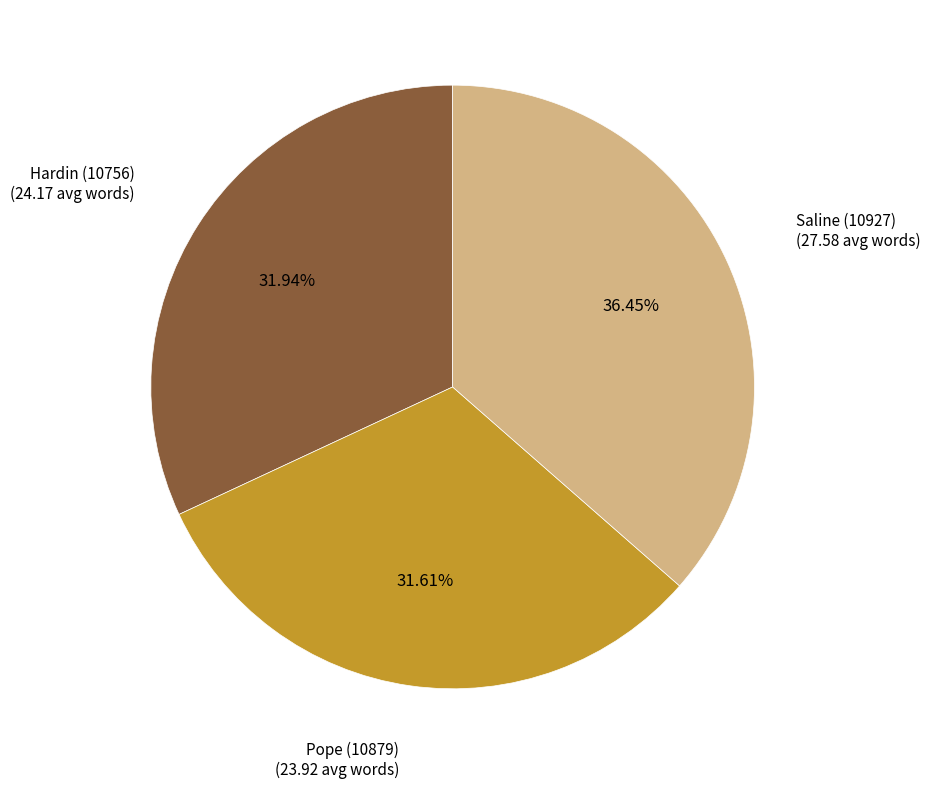

Does any single category account for the majority?

No